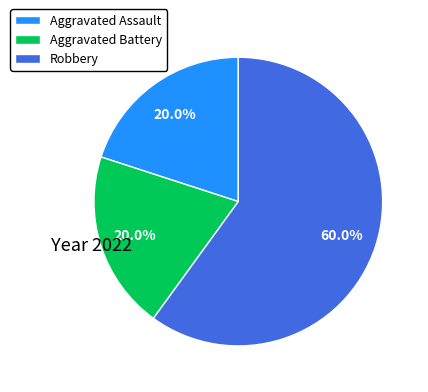

Is it true that Robbery is 60% of the pie?

True